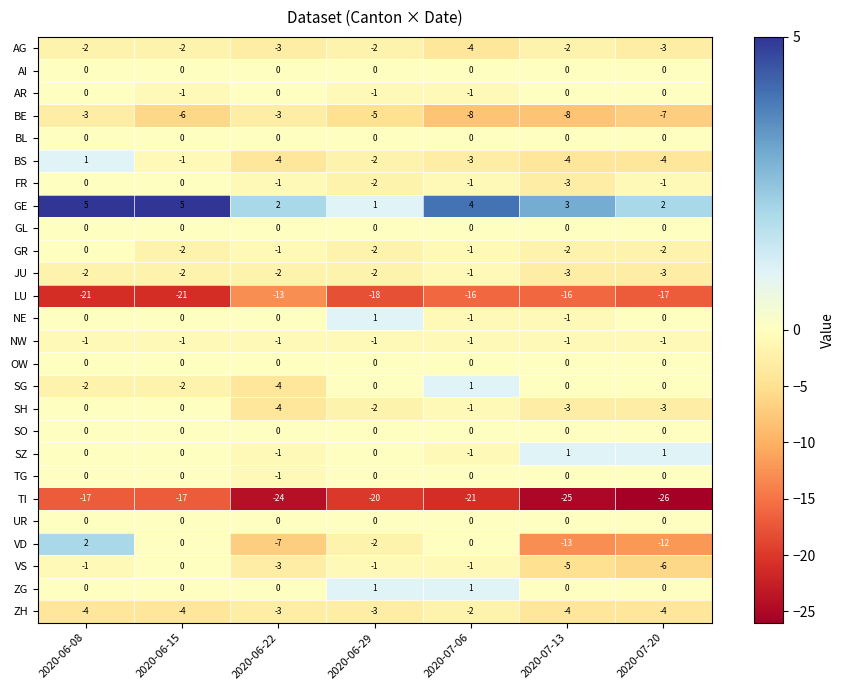

How many data points does each series have?

7